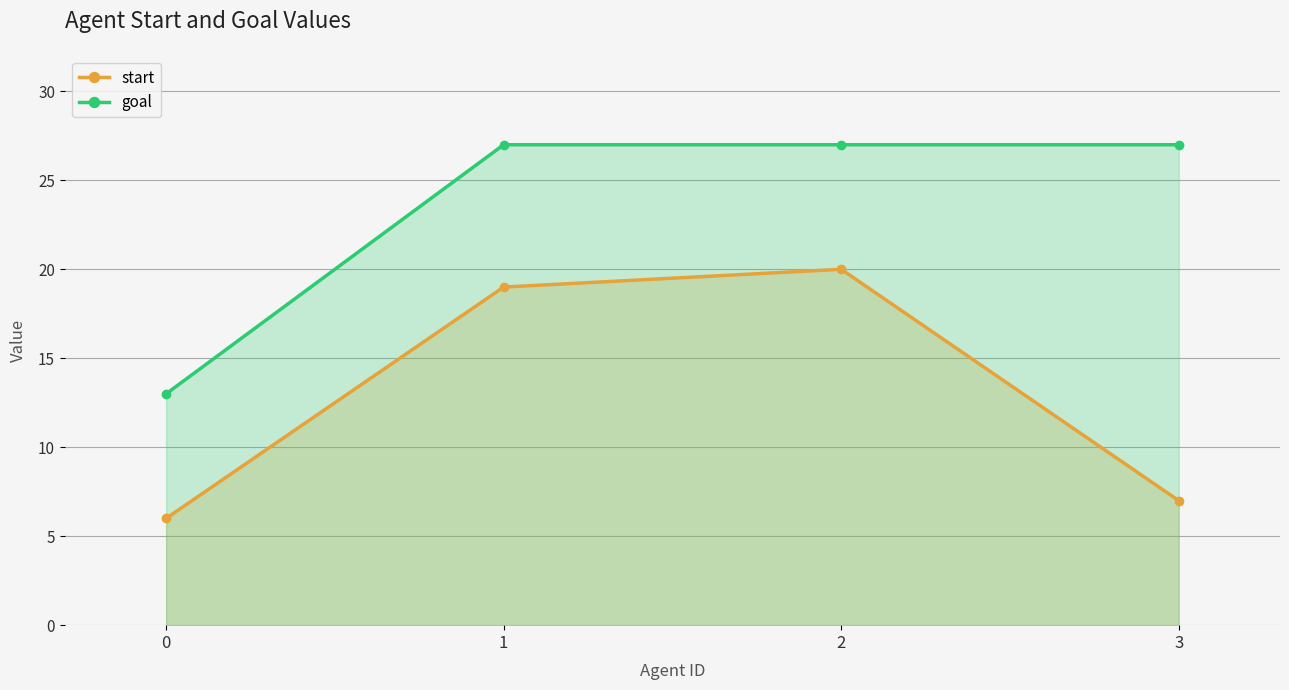

Is the value of goal at 0 greater than the value of start at 1?

No